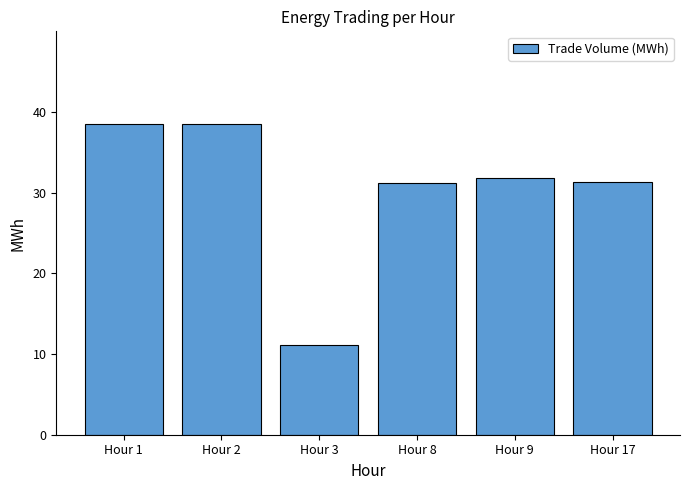

Where does the data first go above 31?

Hour 1